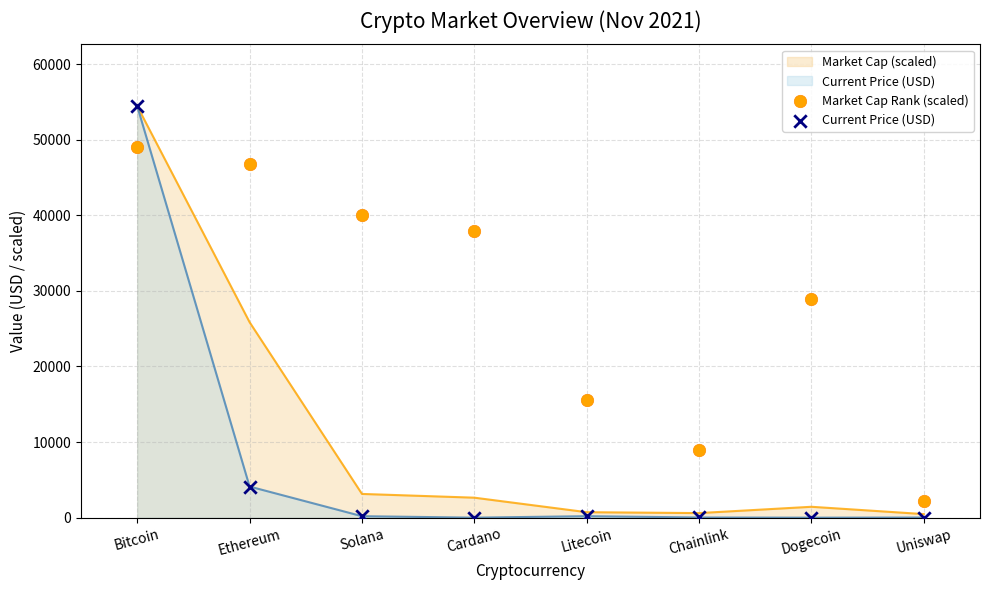

Which series reaches the maximum Y coordinate?

Current Price (USD)